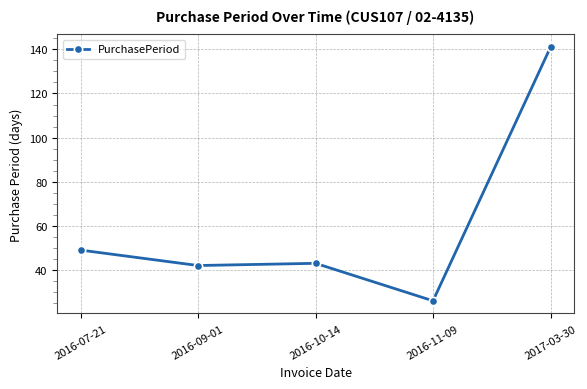

Reading left to right, list all the values displayed in this chart.

49	42	43	26	141